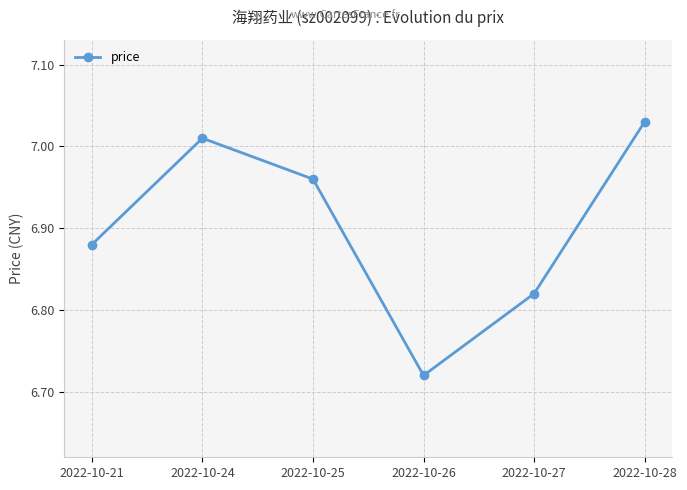

Approximately how many times larger is the value at 2022-10-28 compared to 2022-10-24?

1.0